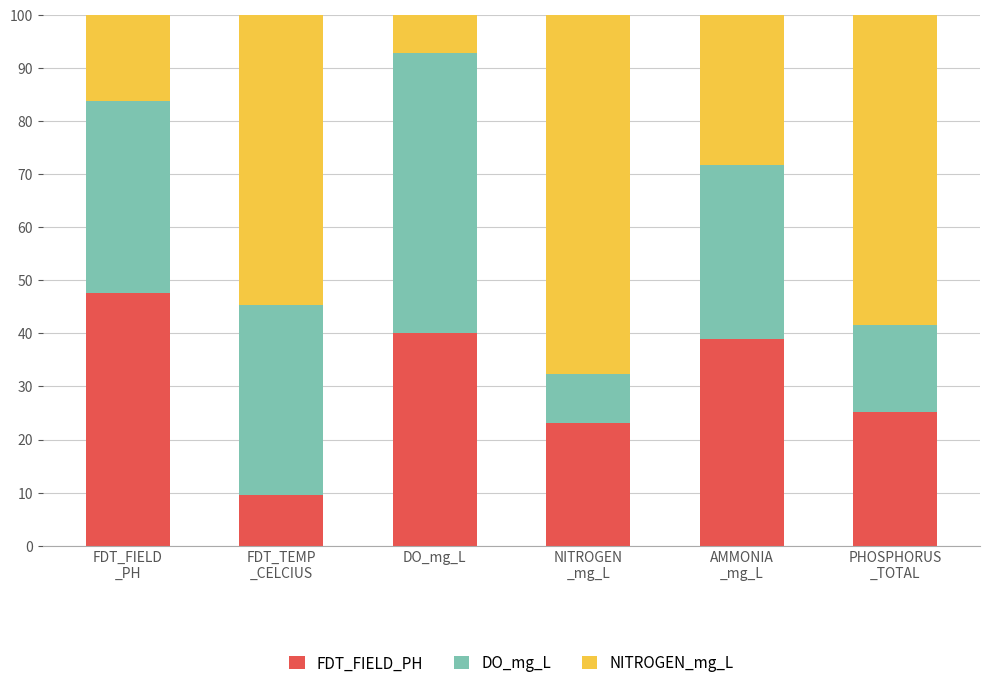

What is the approximate value of FDT_FIELD_PH at PHOSPHORUS
_TOTAL?

25.2